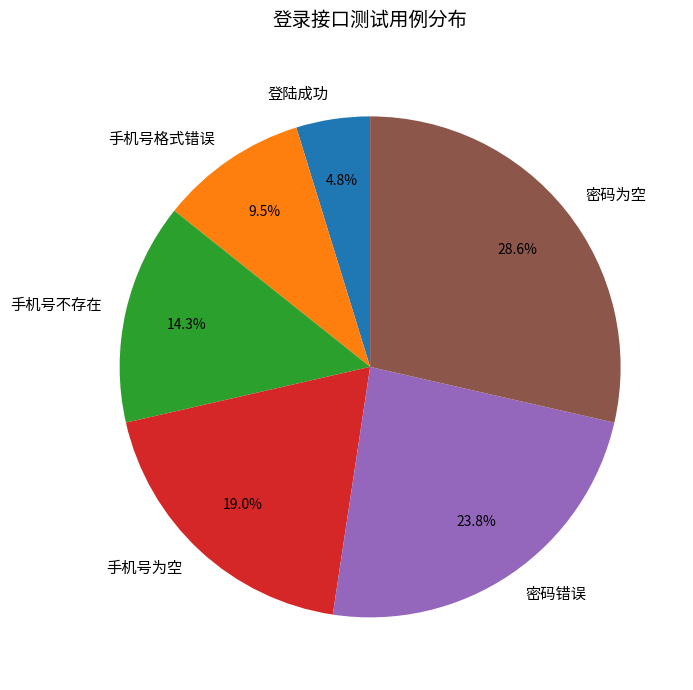

How many slices are in this pie chart?

6